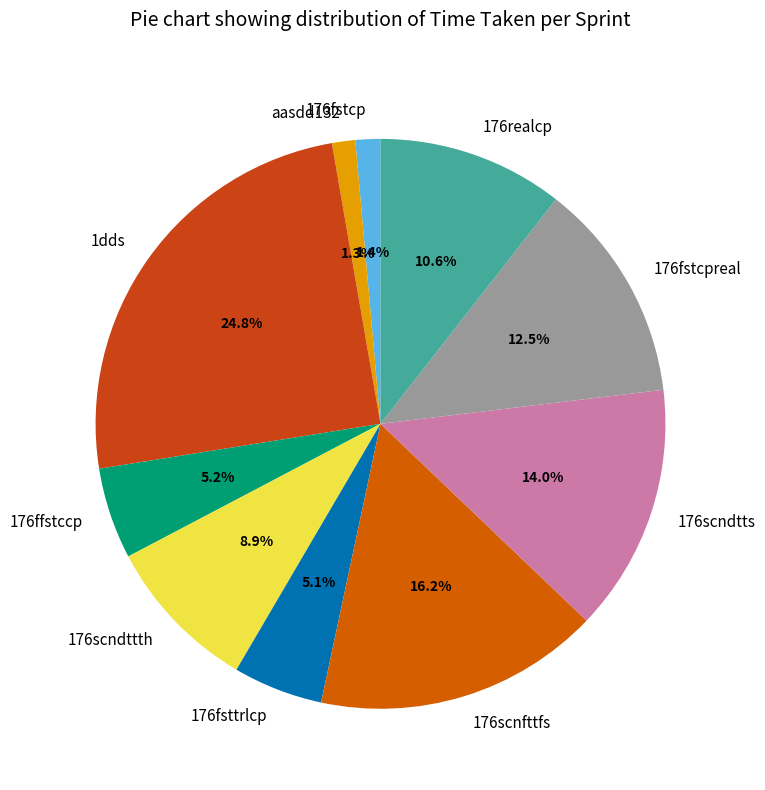

To the nearest percent, what is the average slice percentage?

10%